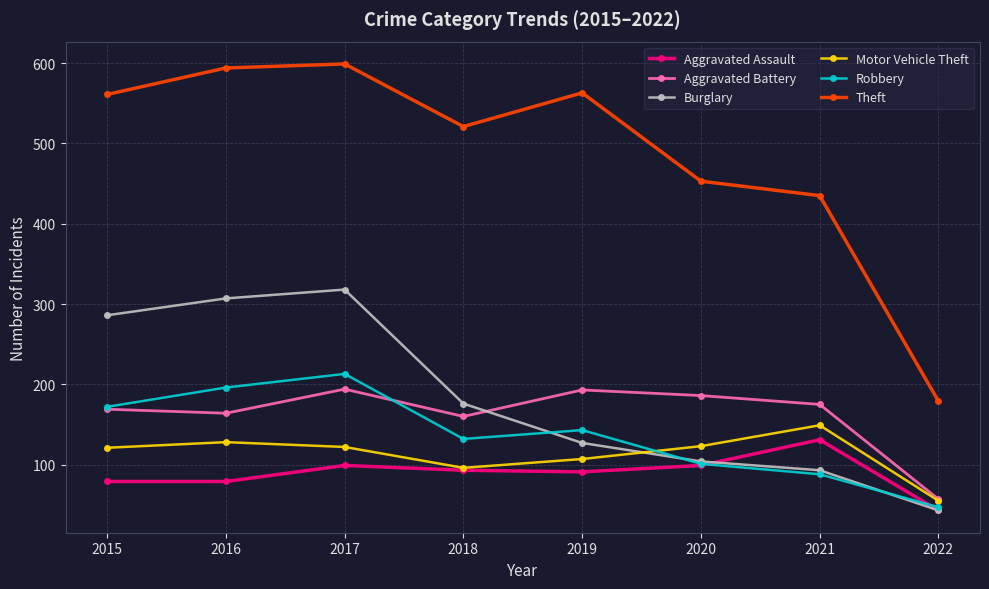

What is the value of the Robbery point at the 8th from the left?

47